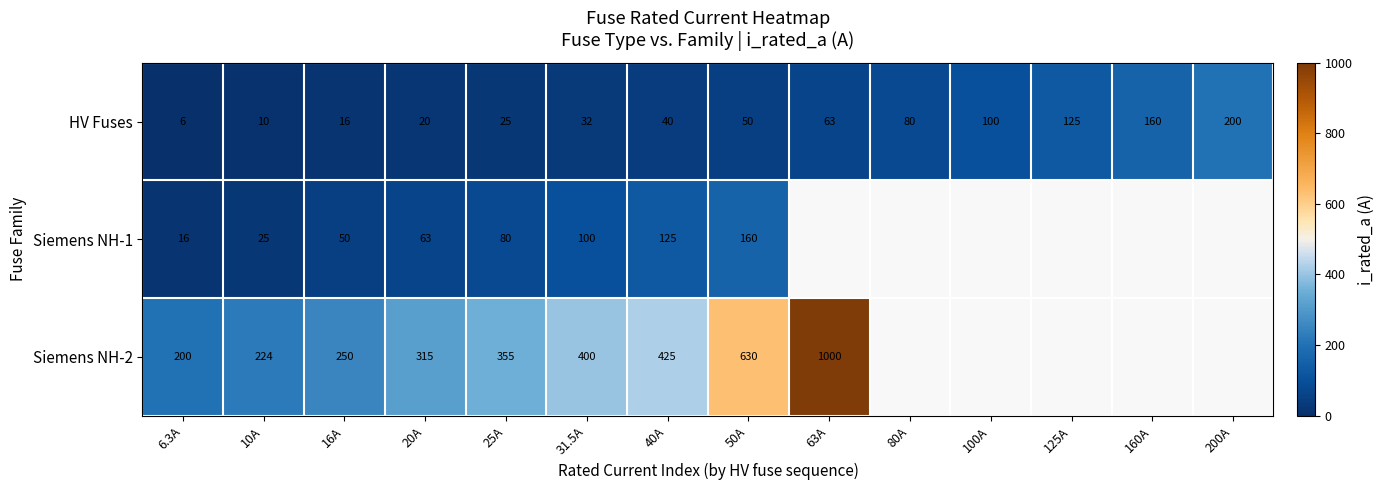

What value does the HV Fuses series have at 20A?

20.0